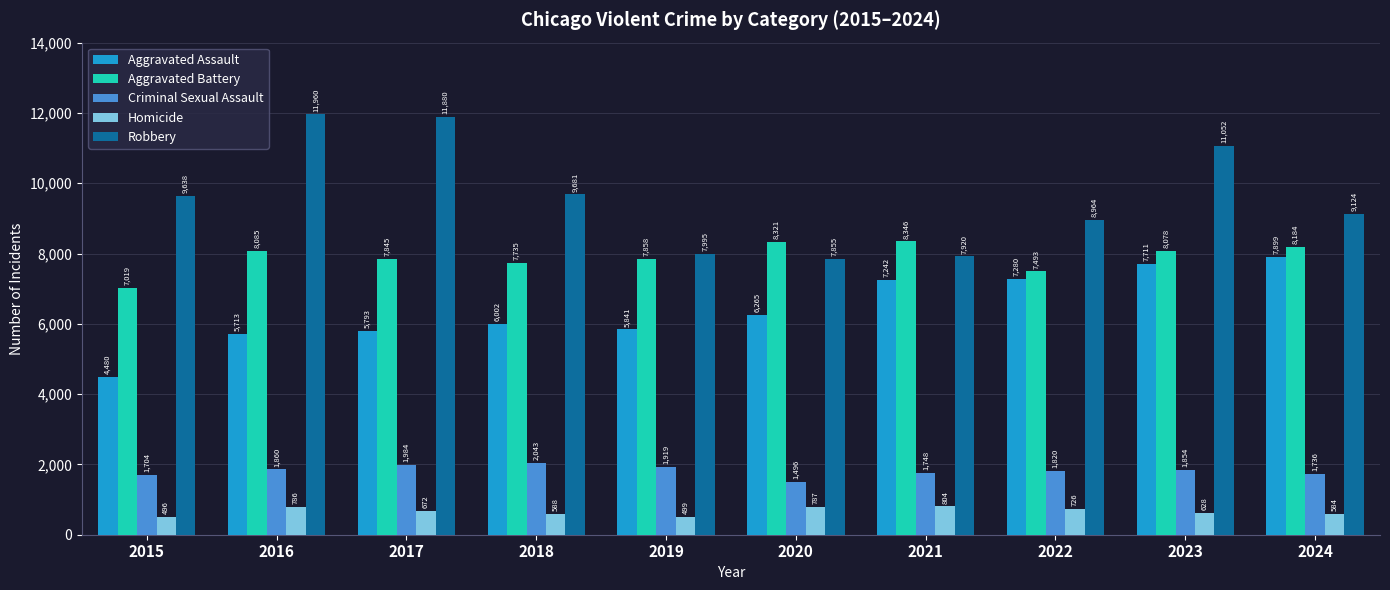

How many groups of bars are there?

10